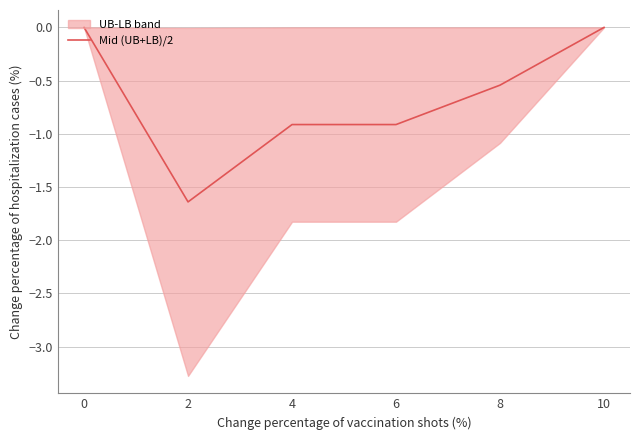

Where is the first local minimum?

2